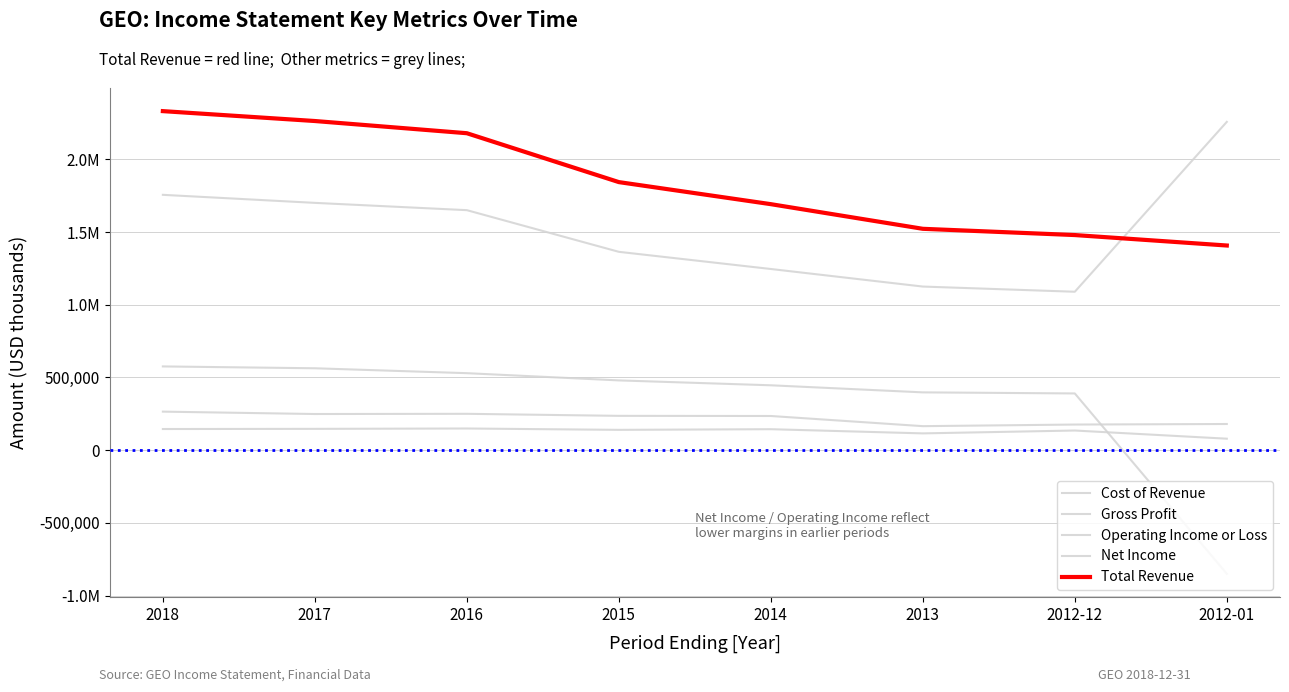

At which label does Gross Profit first exceed 479500?

2018